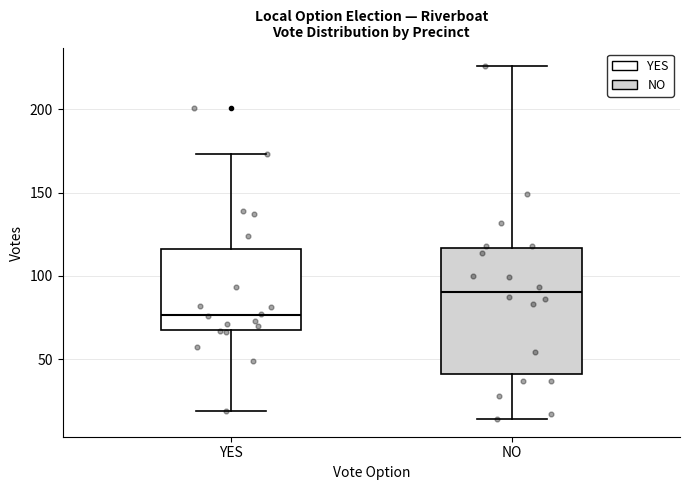

Where does the upper whisker of the box for NO end on the y-axis? The values are not printed on the chart, so give them approximately, as read against the axis.

225